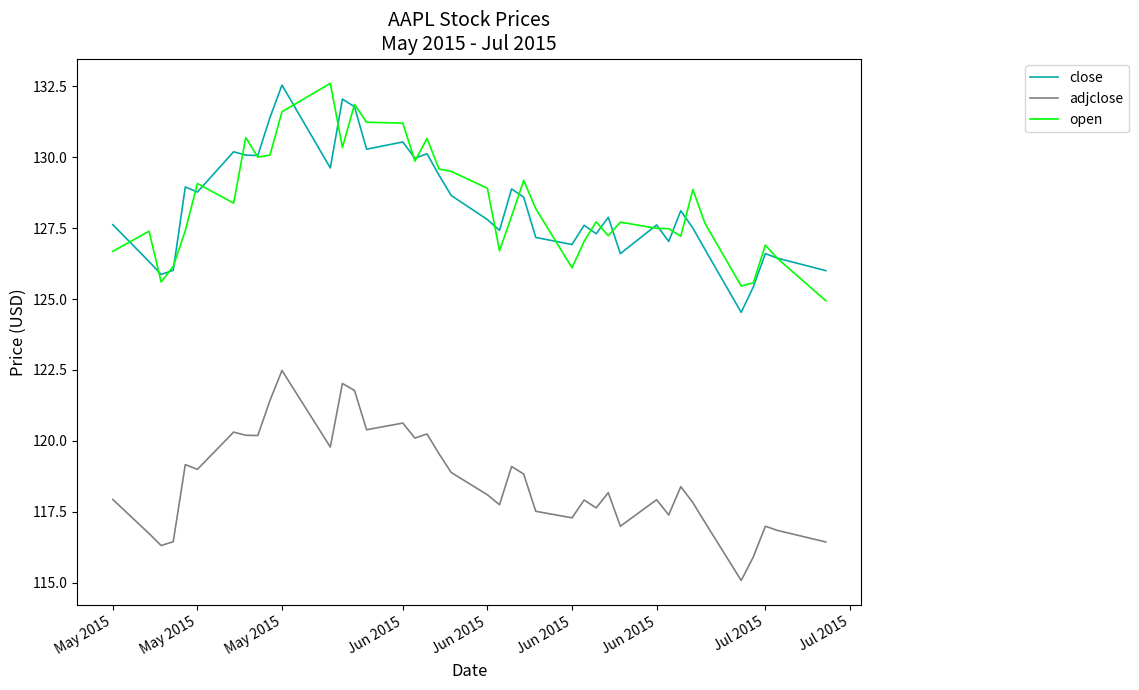

True or false: close and adjclose cross at least once.

False